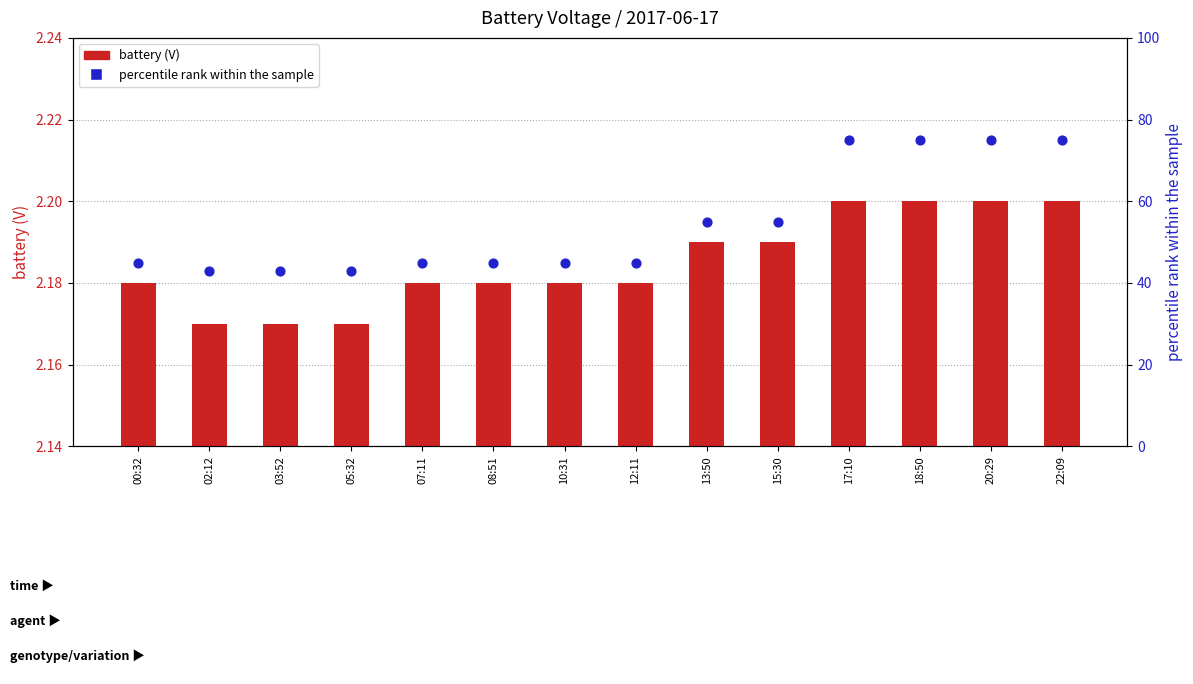

What is the total value across all series at 20:29?

77.2